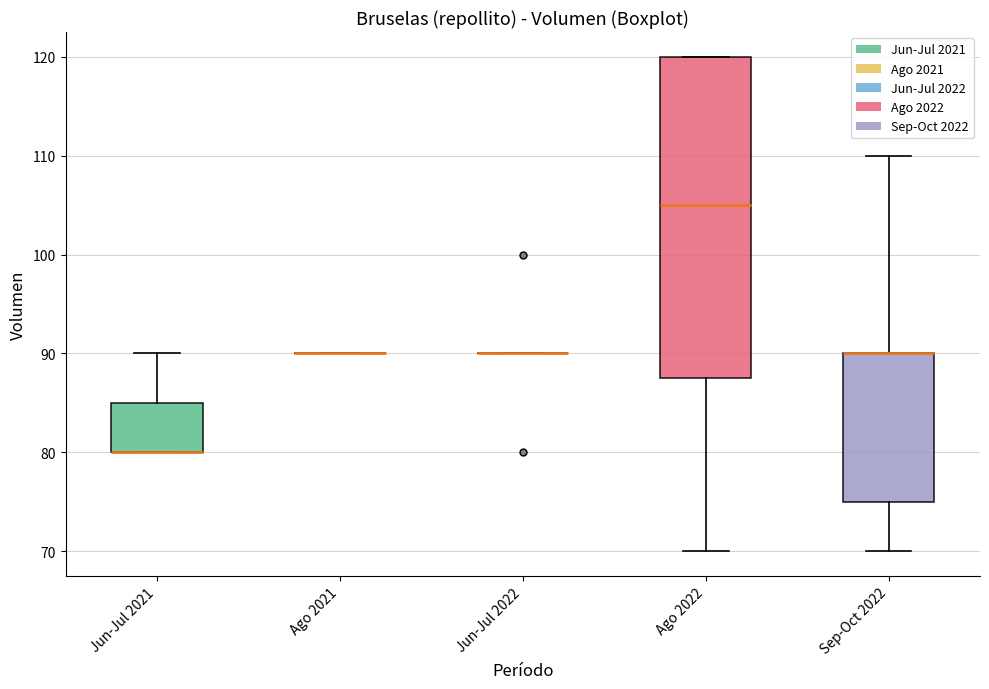

Reading left to right, read every box against the y-axis: the position of its median line, the range the box covers, and the ends of its whiskers. The values are not printed on the chart, so give them approximately, as read against the axis.

Jun-Jul 2021: median 80 (drawn on the box's lower edge), box 80 to 85, whiskers 80 to 90
Ago 2021: box collapsed to a line at 90, whiskers 90 to 90
Jun-Jul 2022: box collapsed to a line at 90, whiskers 90 to 90
Ago 2022: median 105, box 88 to 120, whiskers 70 to 120
Sep-Oct 2022: median 90 (drawn on the box's upper edge), box 75 to 90, whiskers 70 to 110